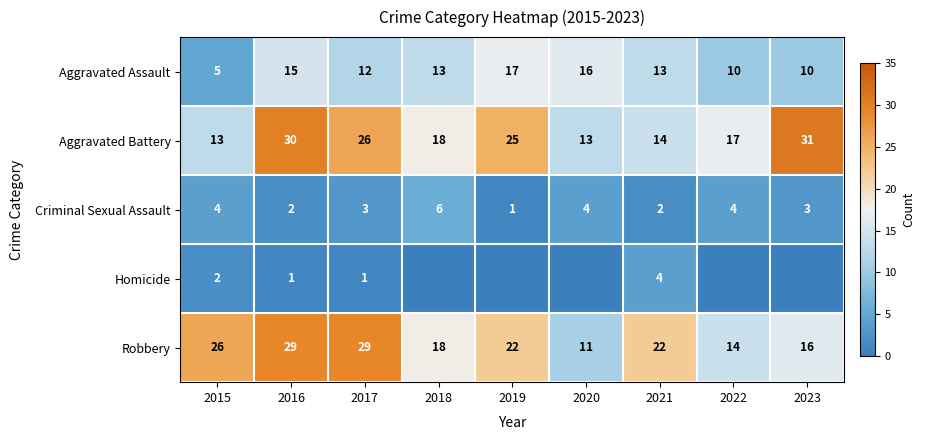

The Homicide series shows 2 at 2021. True or false?

False